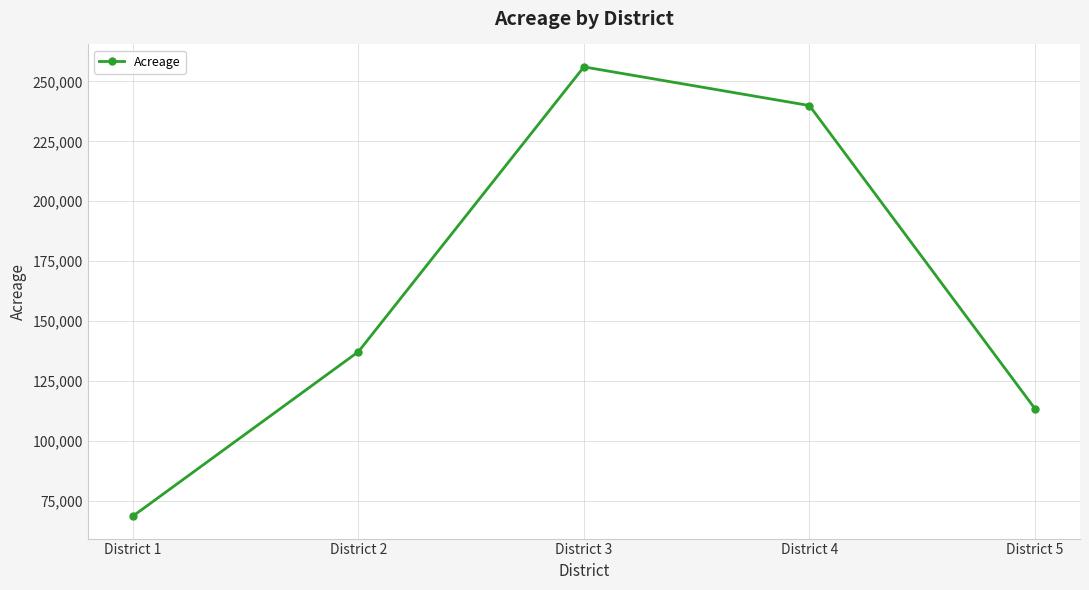

How many lines are shown in the chart?

1